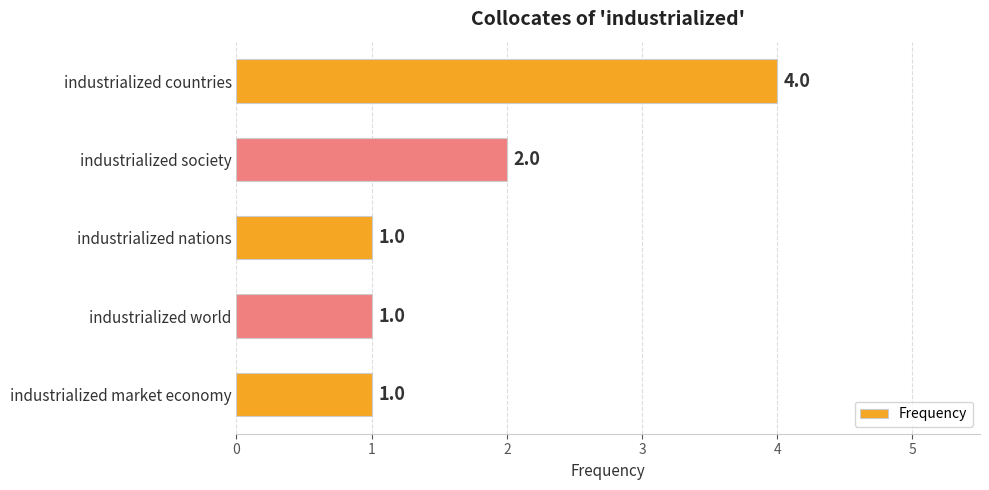

Reading top to bottom, what are all the values shown in this chart?

industrialized countries=4	industrialized society=2	industrialized nations=1	industrialized world=1	industrialized market economy=1